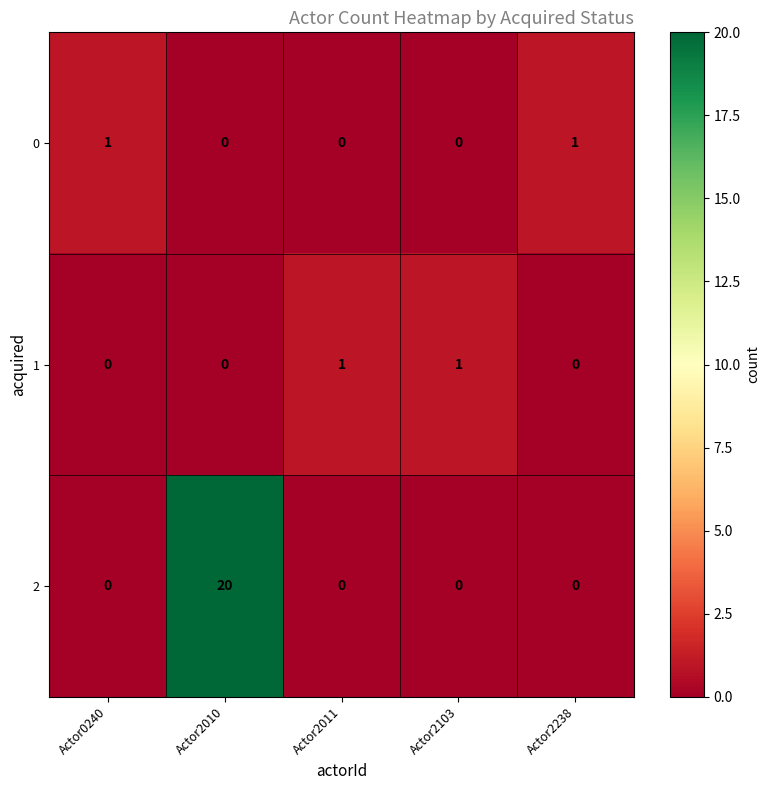

Reading left to right, transcribe all the data shown in this chart.

0: Actor0240=1	Actor2010=0	Actor2011=0	Actor2103=0	Actor2238=1
1: Actor0240=0	Actor2010=0	Actor2011=1	Actor2103=1	Actor2238=0
2: Actor0240=0	Actor2010=20	Actor2011=0	Actor2103=0	Actor2238=0